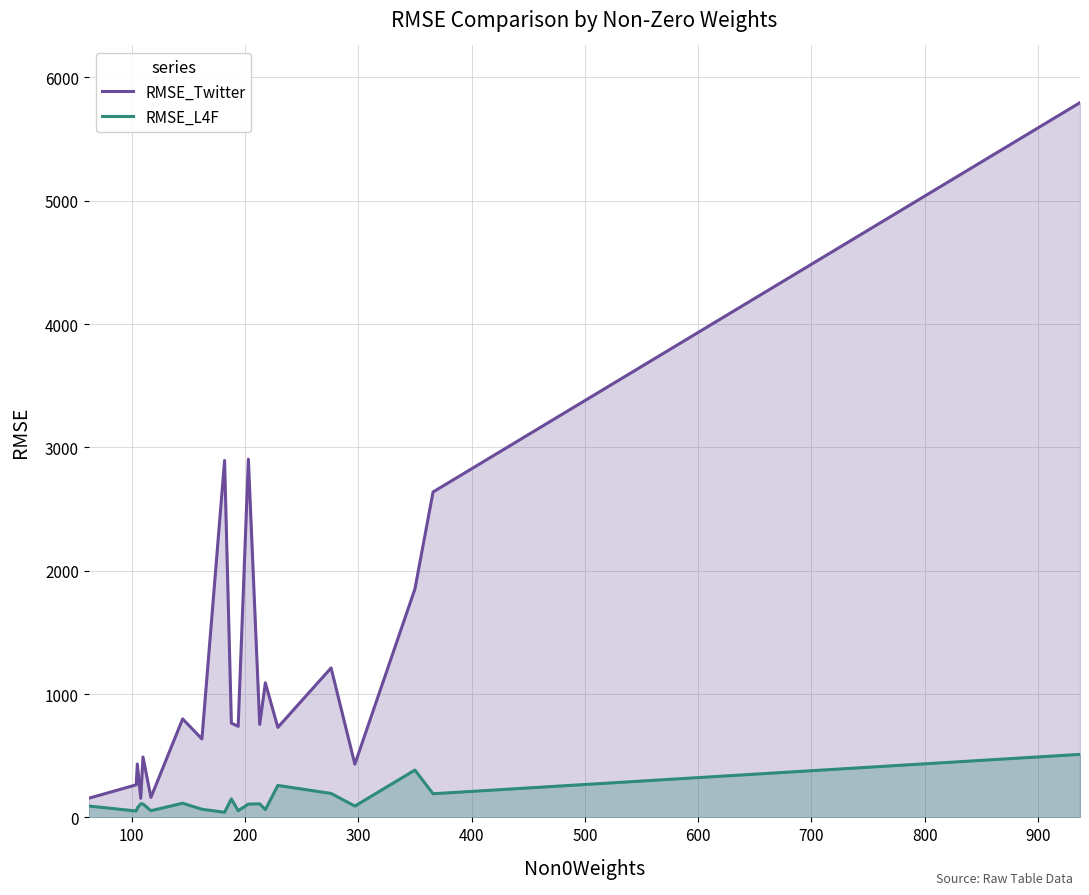

Reading left to right, transcribe all the data shown in this chart.

RMSE_Twitter: 154.9	263.9	432.7	155.2	489.5	162.0	798.6	636.0	2893.7	764.3	738.4	2904.5	753.1	1091.2	729.7	1211.8	431.5	1852.3	2638.4	5795.4
RMSE_L4F: 92.3	51.8	77.1	110.1	109.2	54.2	114.9	65.9	41.5	149.8	54.1	108.1	110.0	63.1	259.1	194.2	91.8	383.7	191.7	510.9